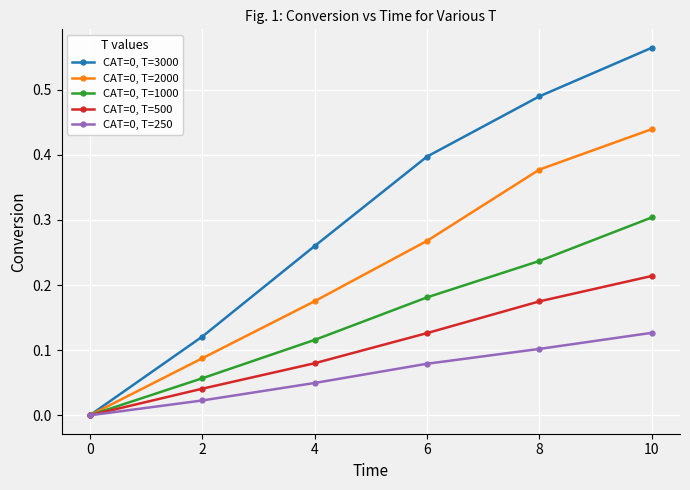

Is it true that CAT=0, T=1000 equals 0.2 at 10?

False